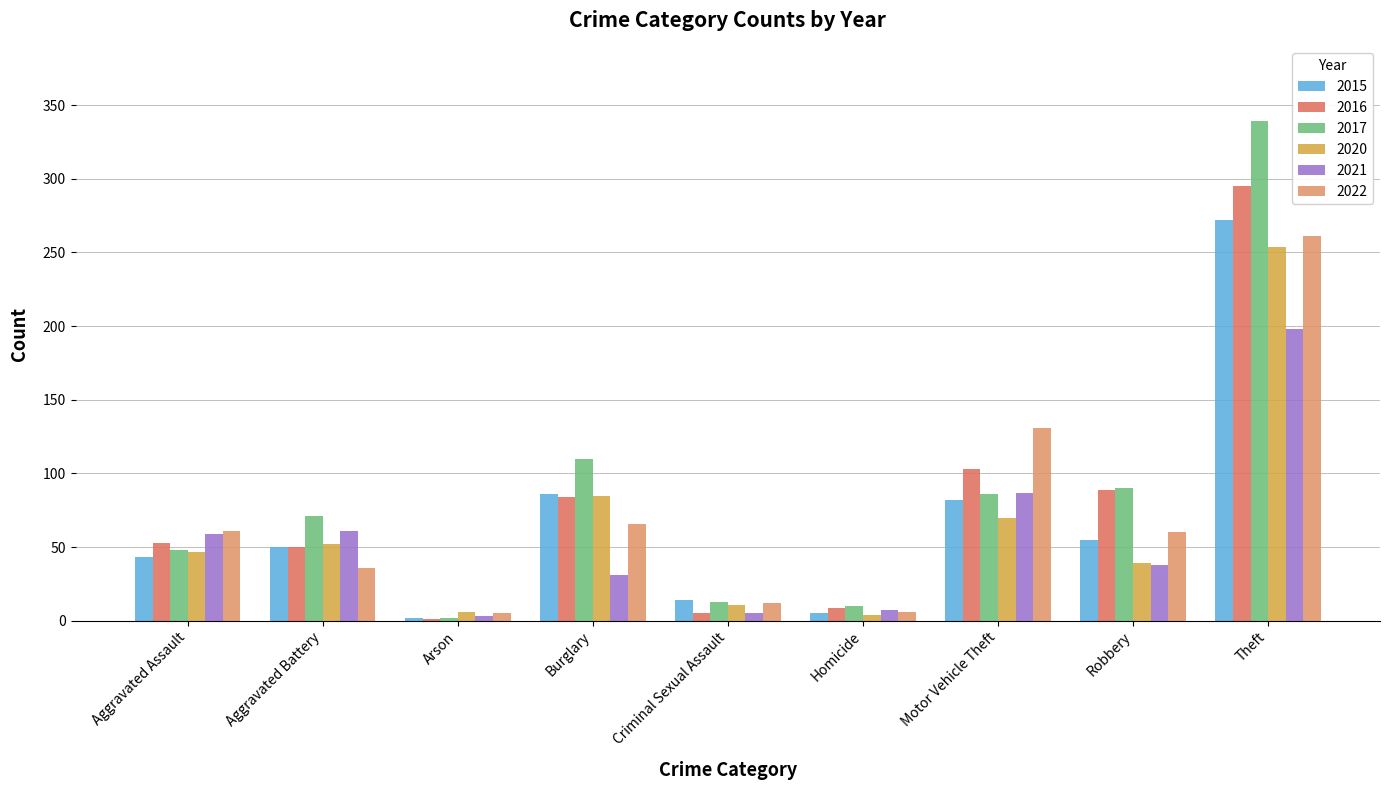

The 2020 series shows 11 at Criminal Sexual Assault. True or false?

True